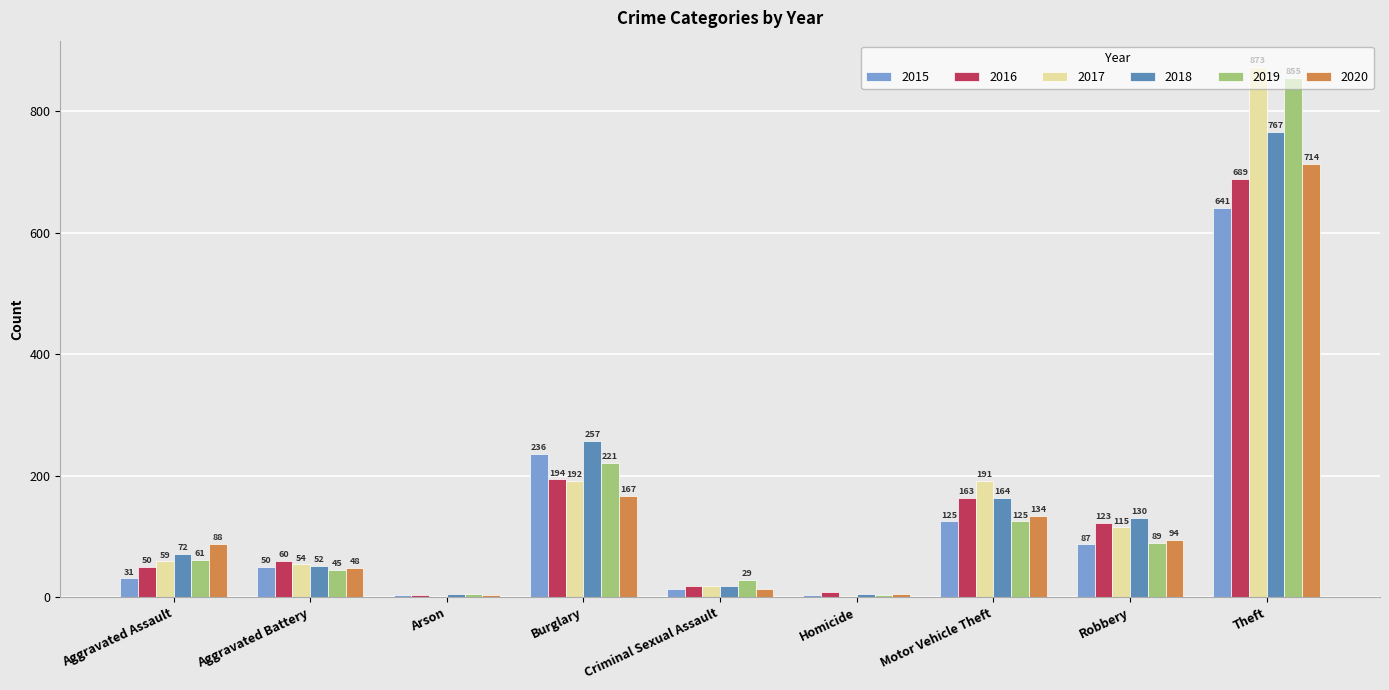

Between Homicide and Robbery, which series saw the biggest shift?

2018